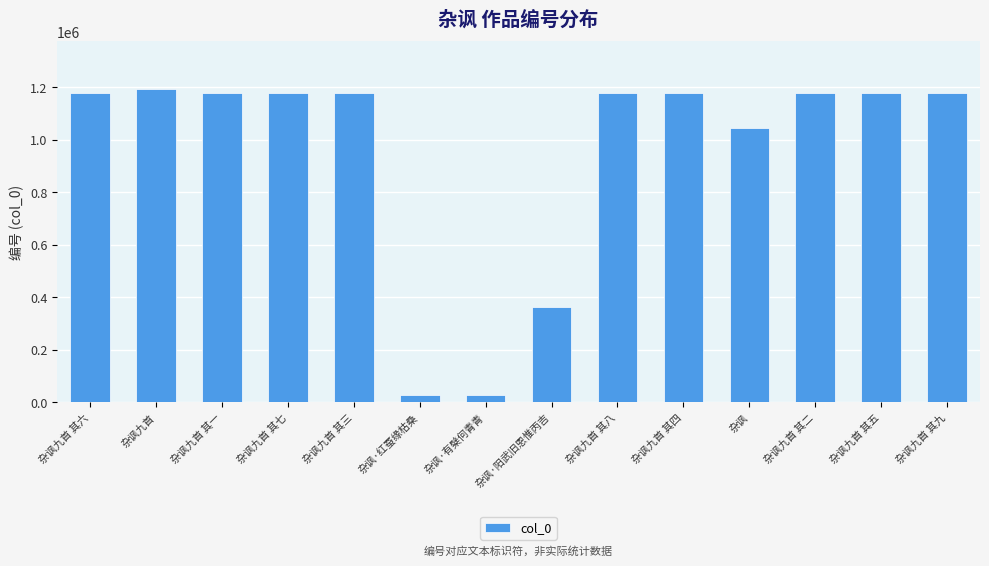

What is the greatest value displayed?

1194844